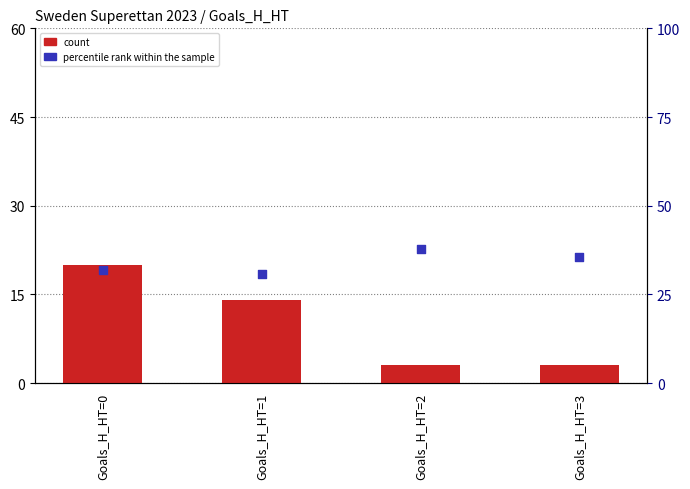

Is the value of percentile rank within the sample at Goals_H_HT=1 greater than the value of count at Goals_H_HT=3?

Yes